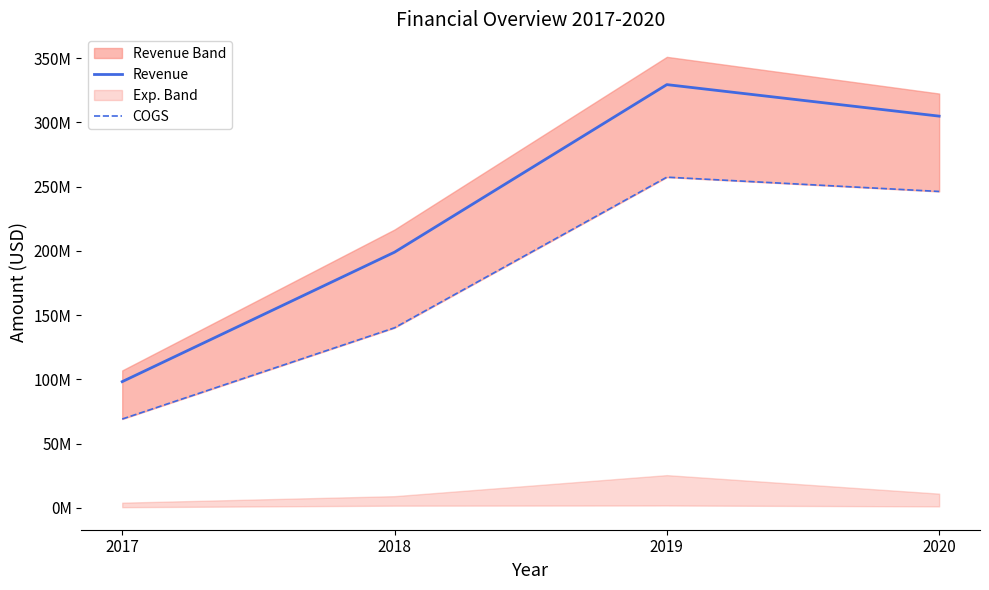

What is the value of the COGS point at the 2nd from the left?

140153462